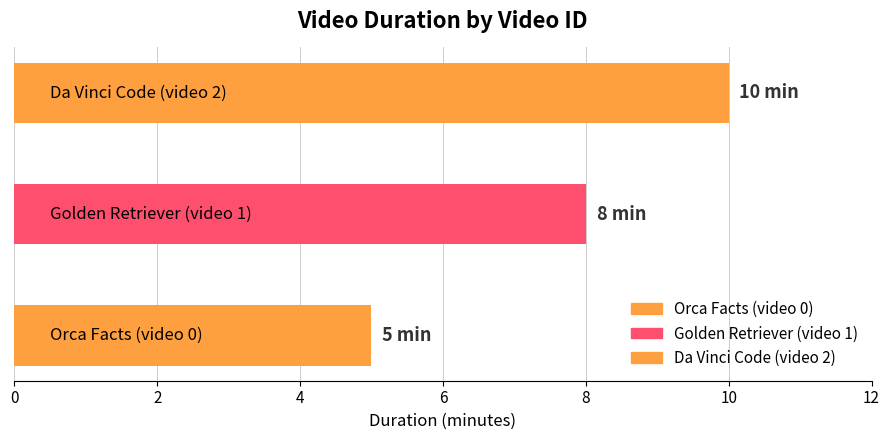

What is the minimum value shown in the chart?

5